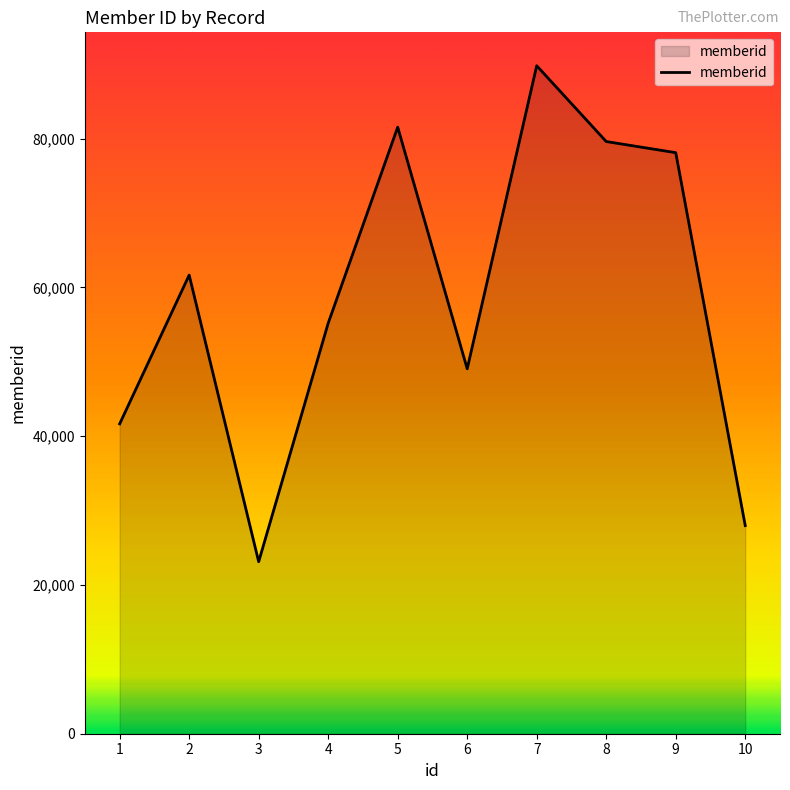

Reading left to right, list all the values displayed in this chart.

41656	61653	23124	55190	81544	49058	89802	79611	78114	27979